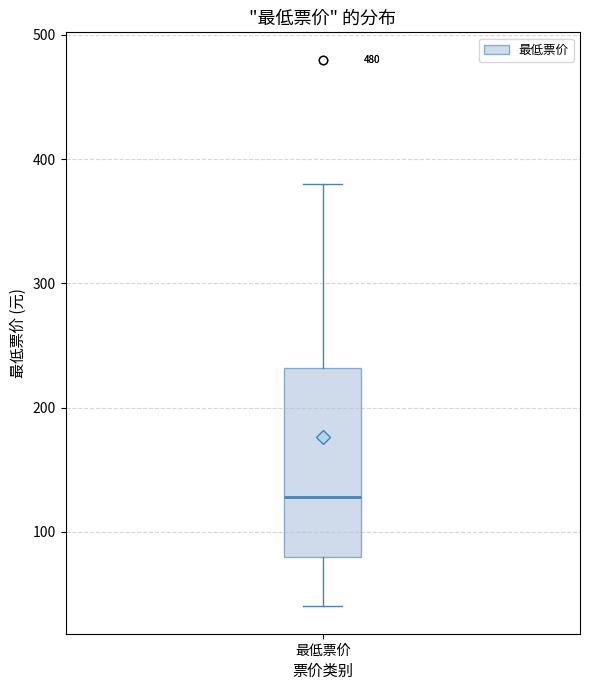

Transcribe this box plot: give where the median line is, the range the box spans, and where the two whiskers end, as read against the y-axis. The values are not printed on the chart, so give them approximately, as read against the axis.

median 130, box 80 to 230, whiskers 40 to 380